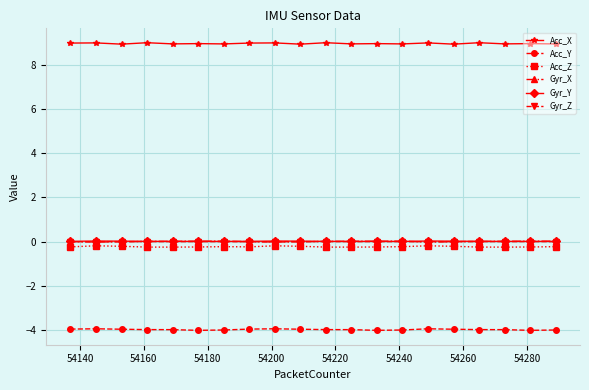

At how many categories does at least one series exceed 5?

20